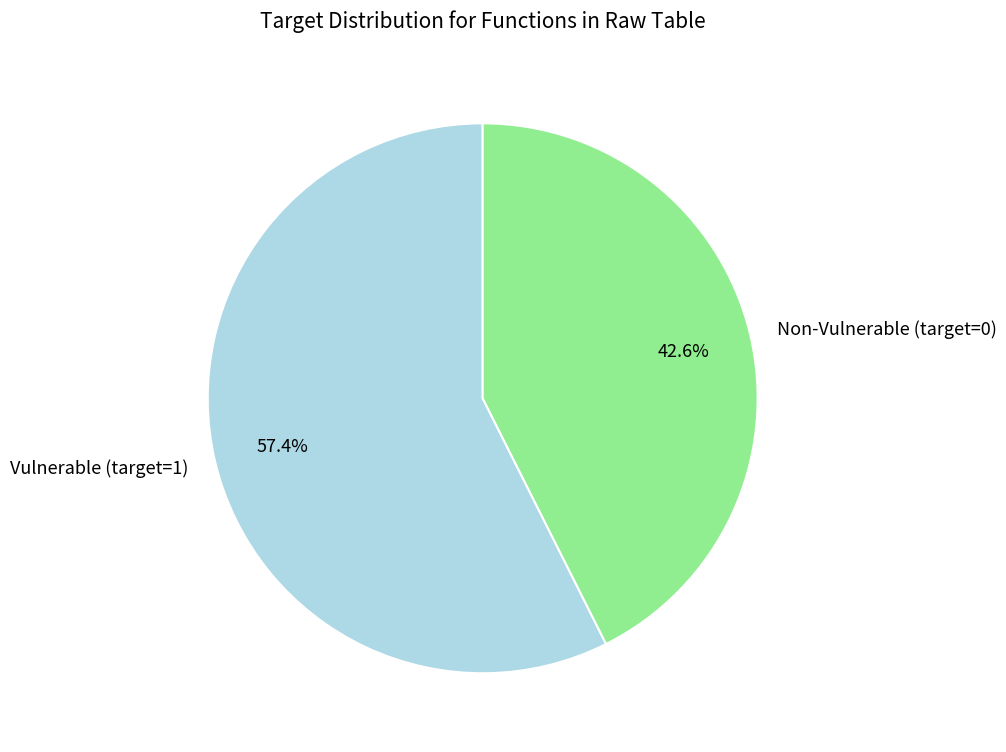

How many segments does this pie chart have?

2